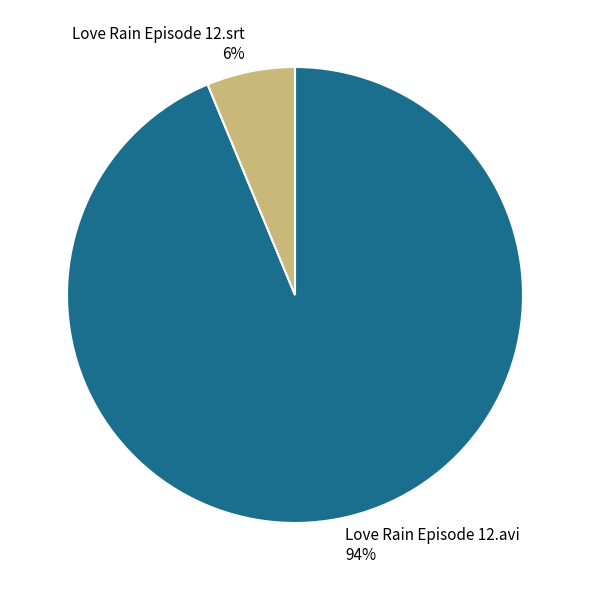

How many slices are in this pie chart?

2